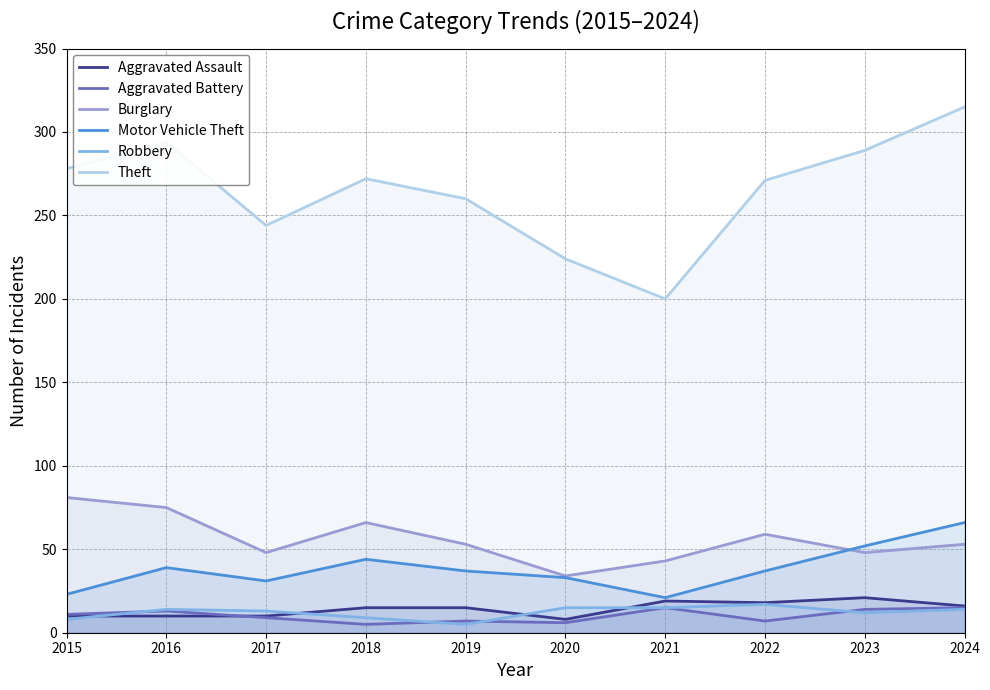

The Aggravated Assault series shows 25 at 2018. True or false?

False